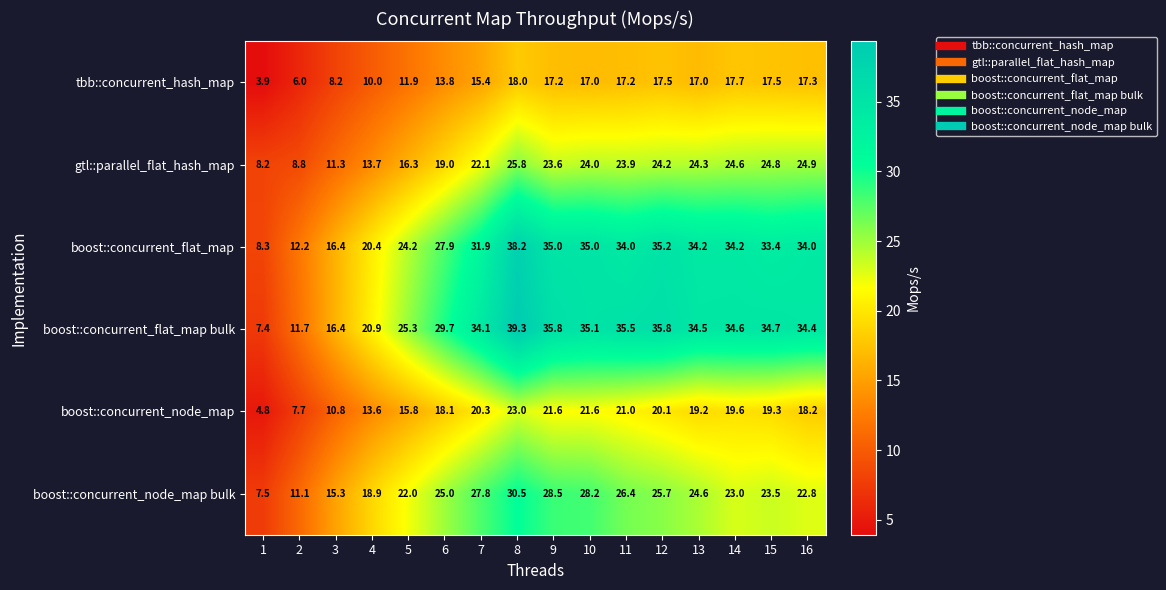

True or false: boost::concurrent_node_map bulk has a value of 11.2 at 1.

False